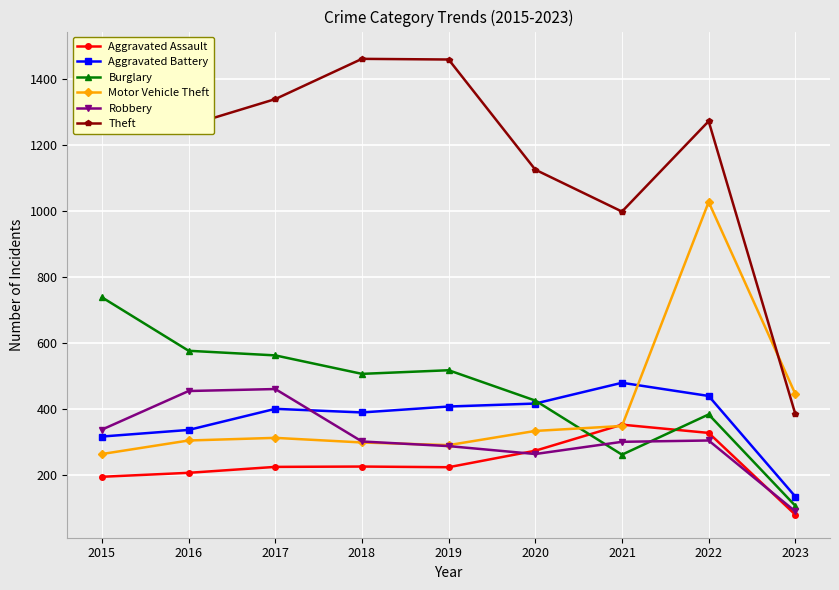

True or false: Theft has more than 1 points higher than both neighbors.

True